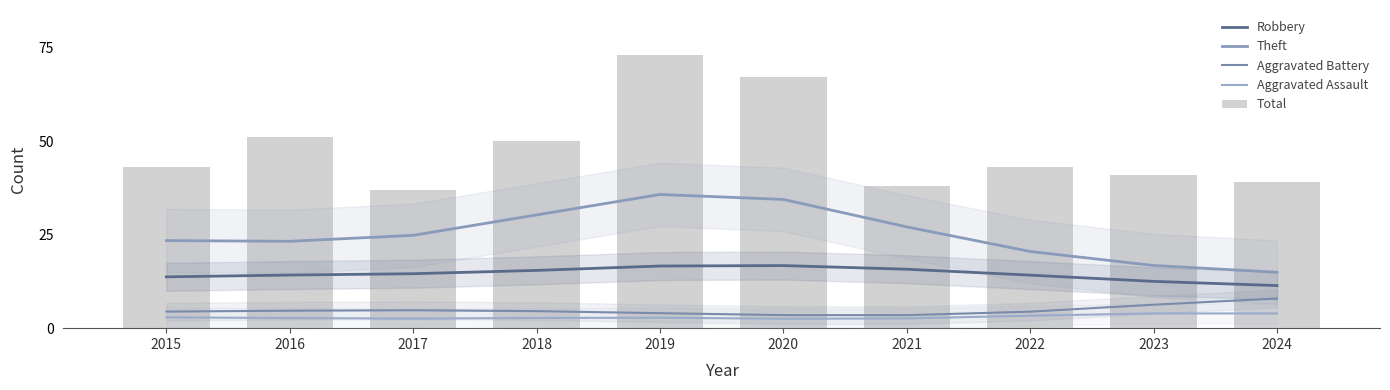

How many groups of bars are there?

10